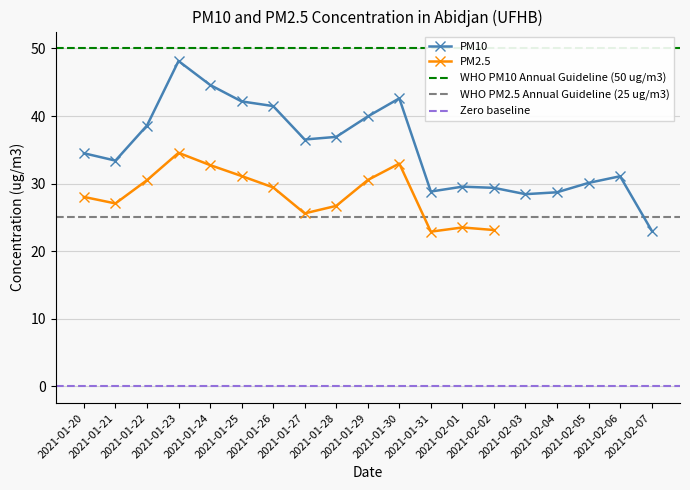

The chart shows a value of 8.5 at 2021-01-31. True or false?

False